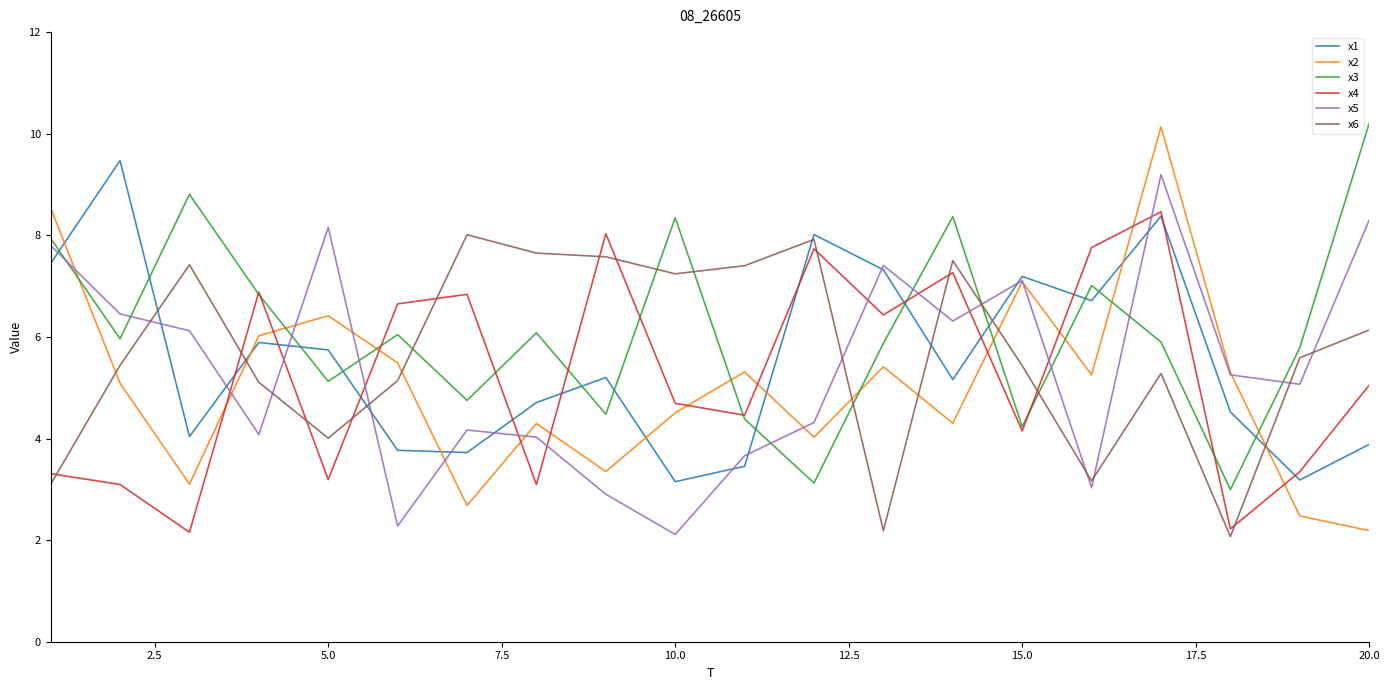

What is the difference between the maximum and minimum values in the x4 series?

6.3